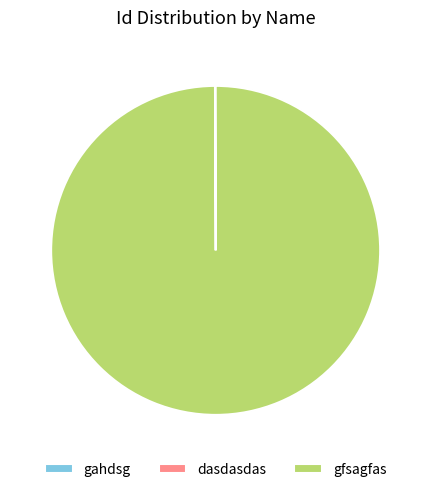

Which slice represents more than half of the pie?

gfsagfas